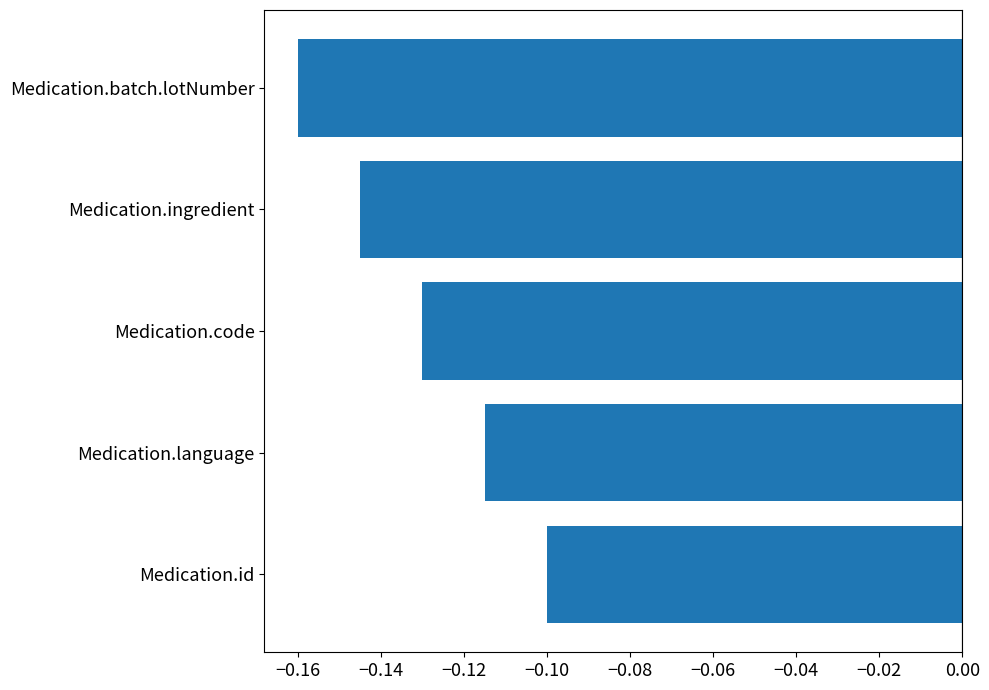

Rank the categories by value from highest to lowest.

Medication.id, Medication.language, Medication.code, Medication.ingredient, Medication.batch.lotNumber